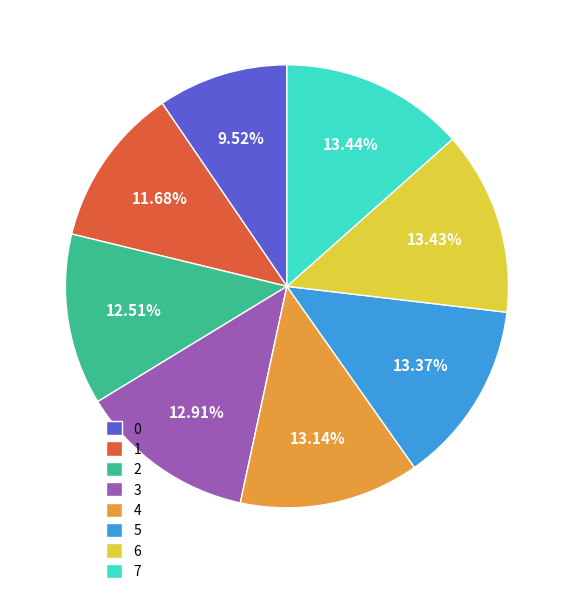

To the nearest percent, what portion does 0 represent?

10%